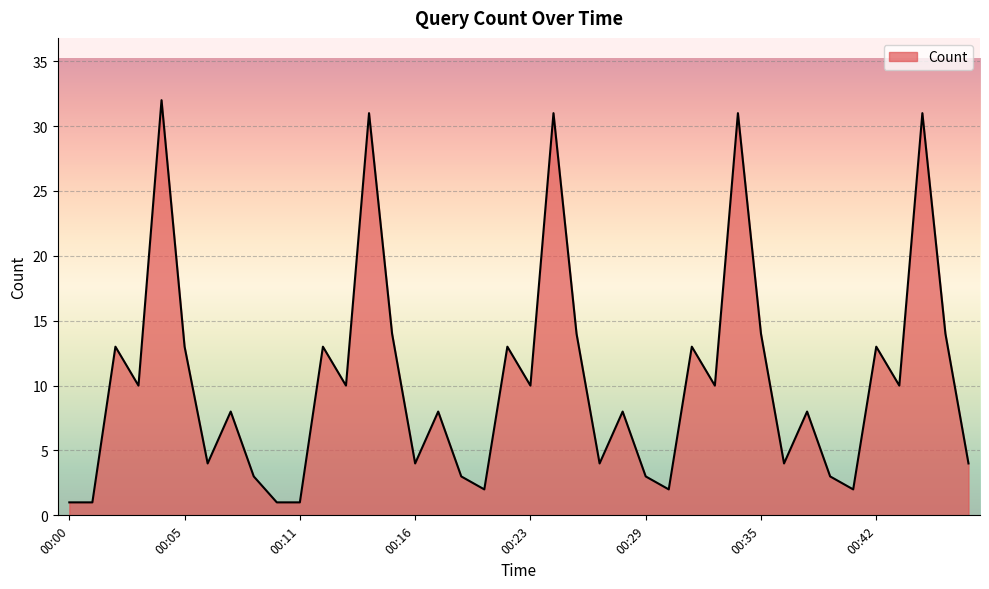

What is the greatest value displayed?

32